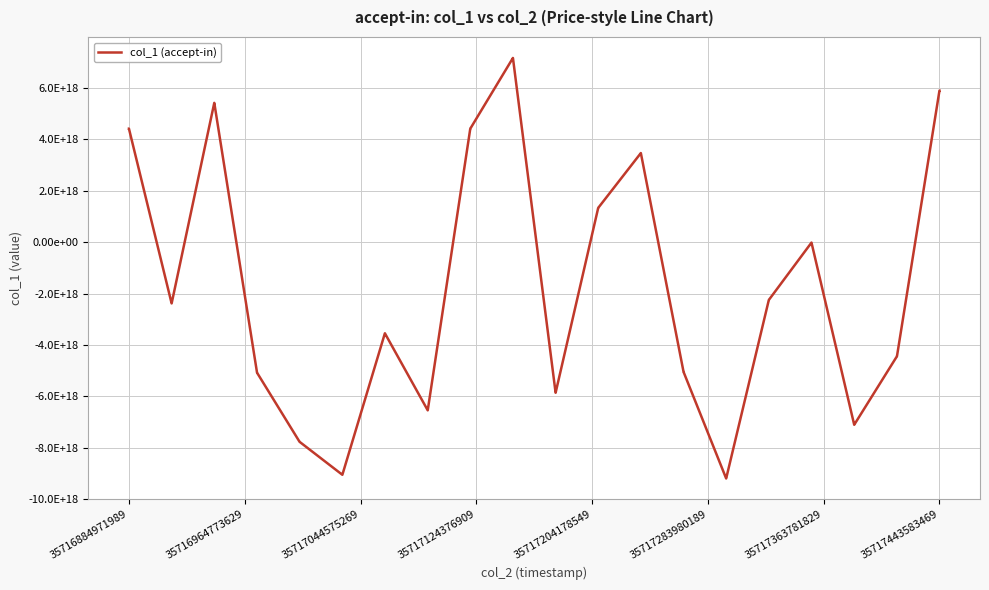

Is this an area chart (filled region under the line)?

No